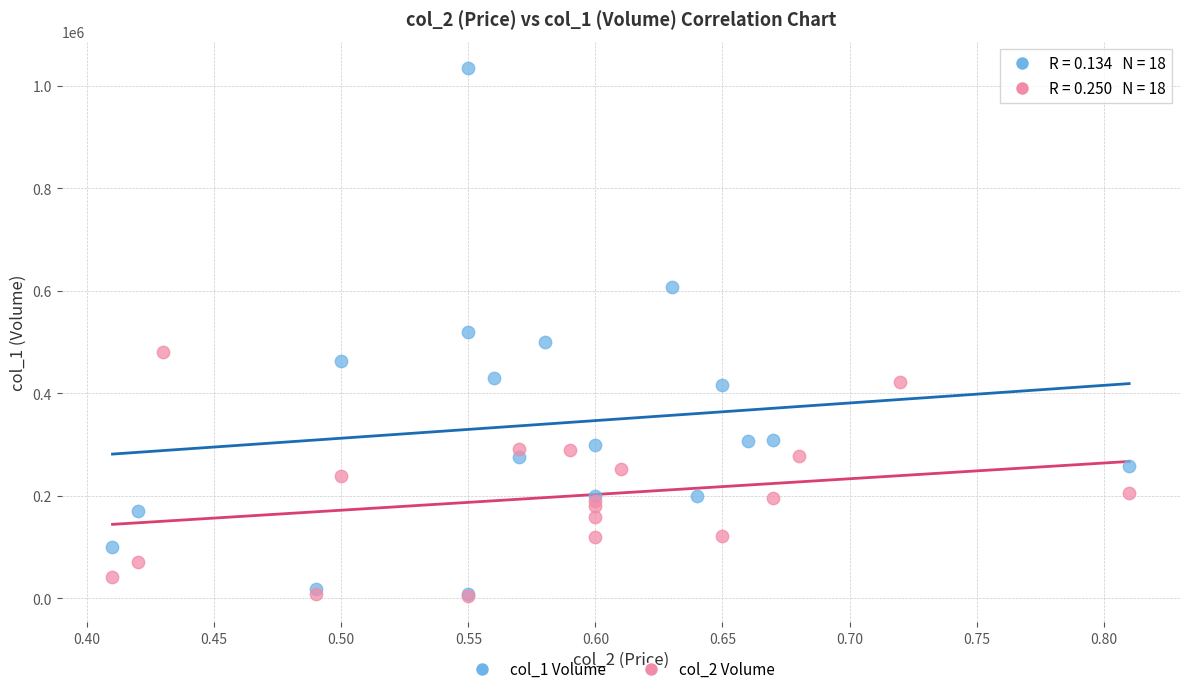

Which series reaches the maximum Y coordinate?

col_1 Volume